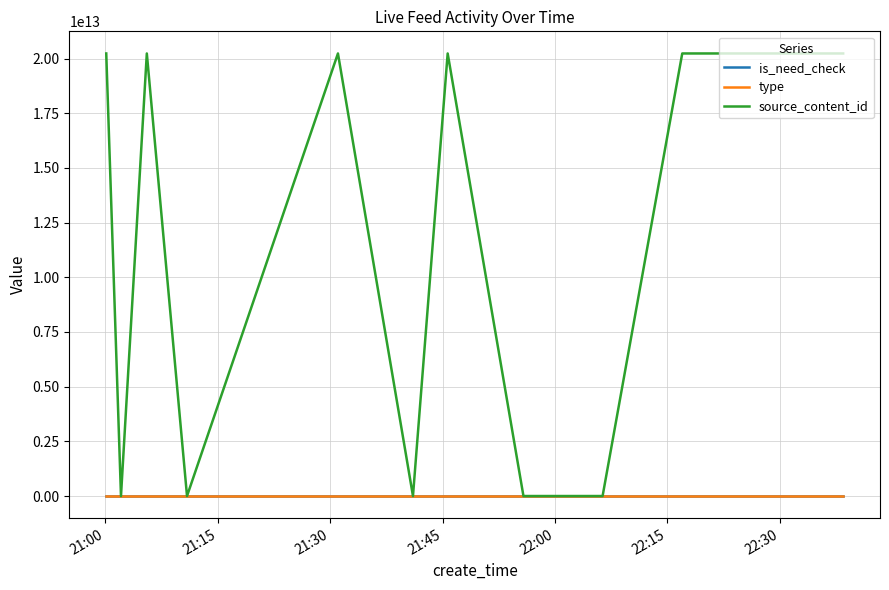

Count the number of categories in the chart.

11